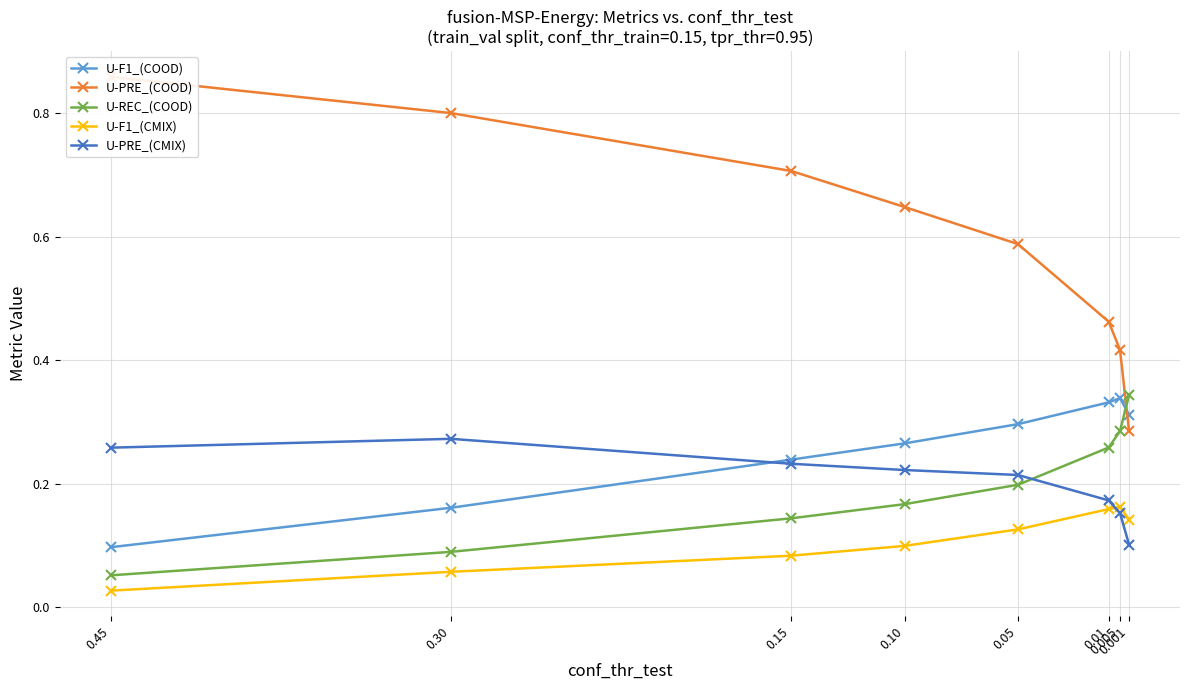

What is the label of the 3rd point from the right?

0.01